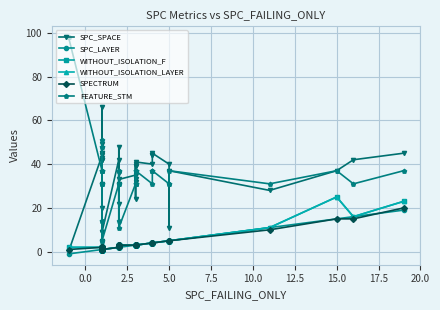

Which series has the largest total across all categories?

SPC_SPACE